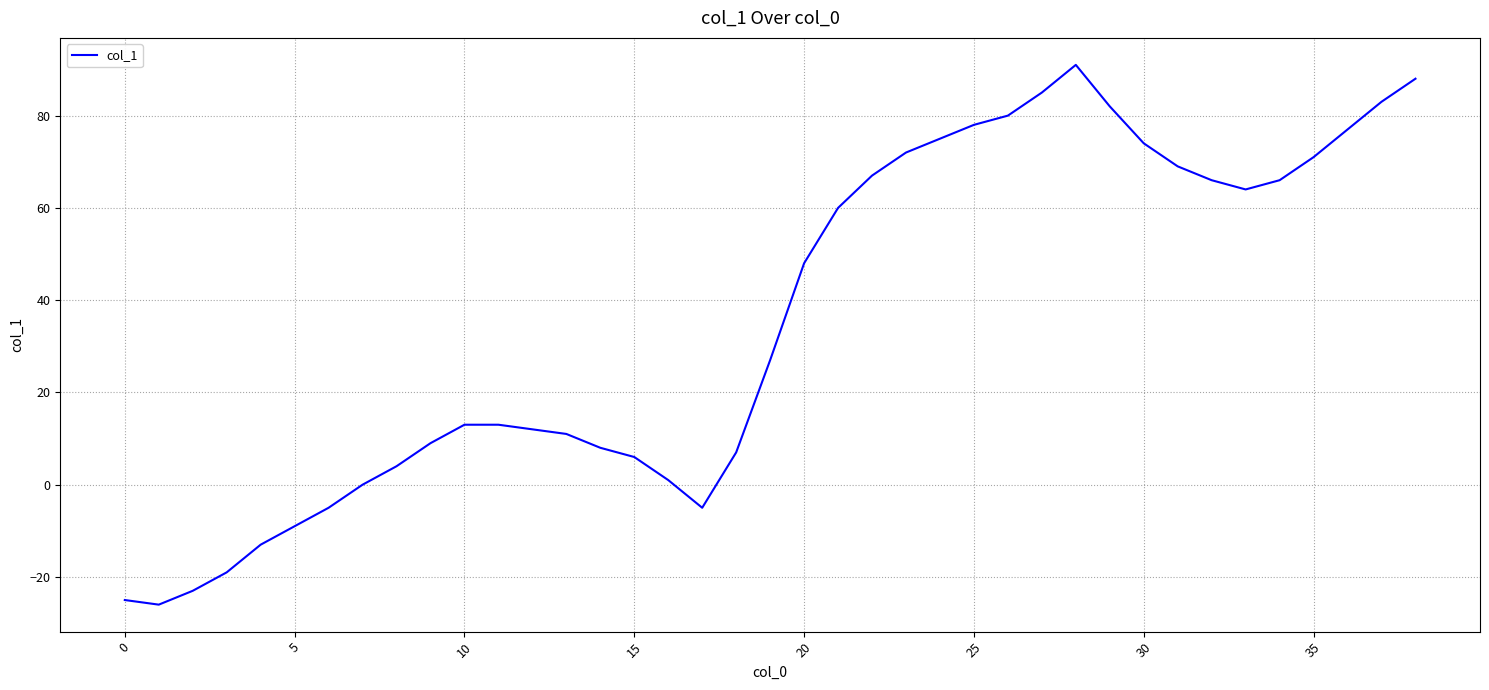

What is the greatest value displayed?

91